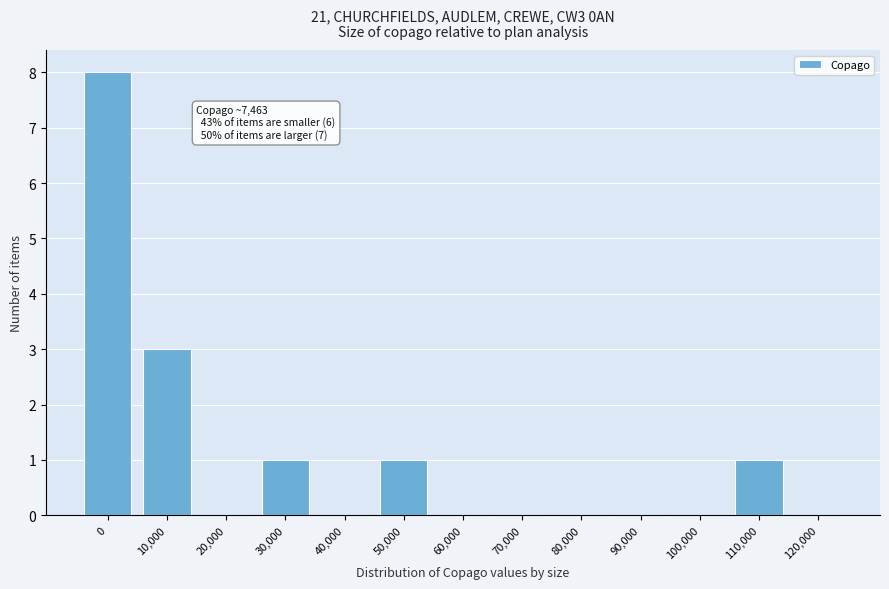

Reading left to right, what are all the values shown in this chart?

0=8	10,000=3	20,000=0	30,000=1	40,000=0	50,000=1	60,000=0	70,000=0	80,000=0	90,000=0	100,000=0	110,000=1	120,000=0